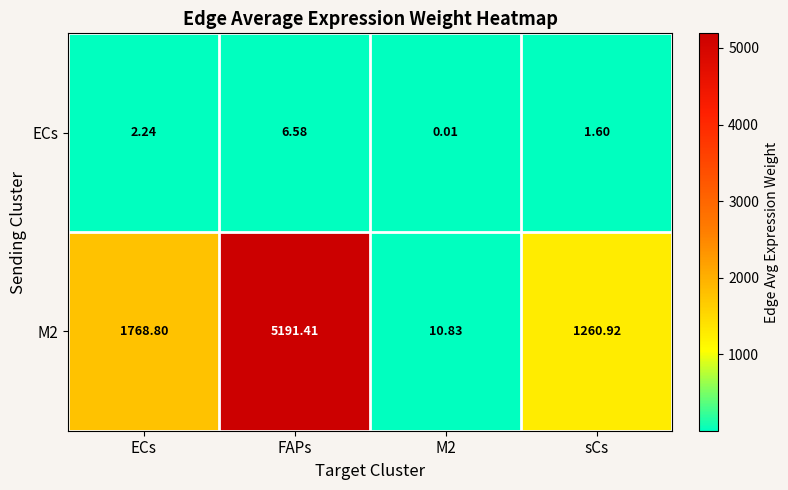

How many series are shown in this chart?

2